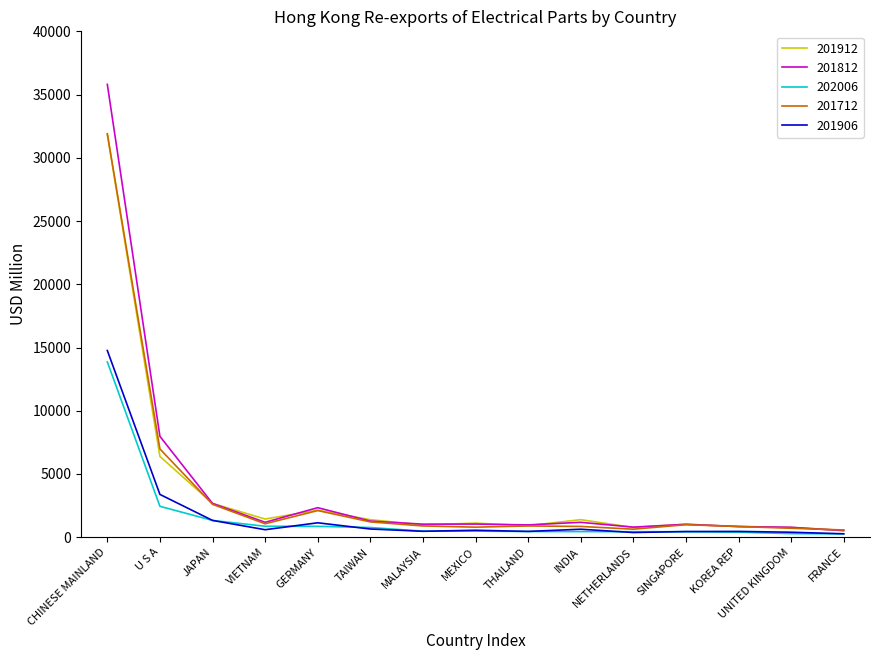

At which label does 201712 first exceed 889?

CHINESE MAINLAND